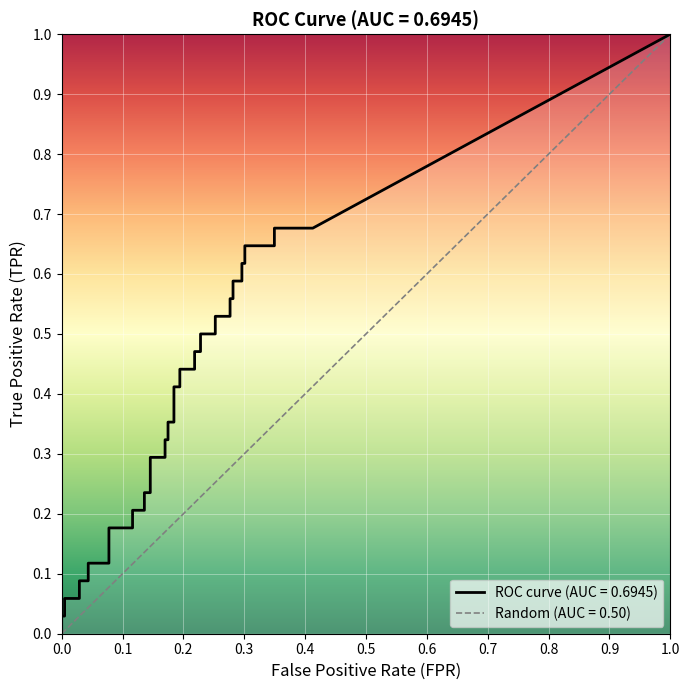

What is the spread (max minus min) of values at 28?

0.3